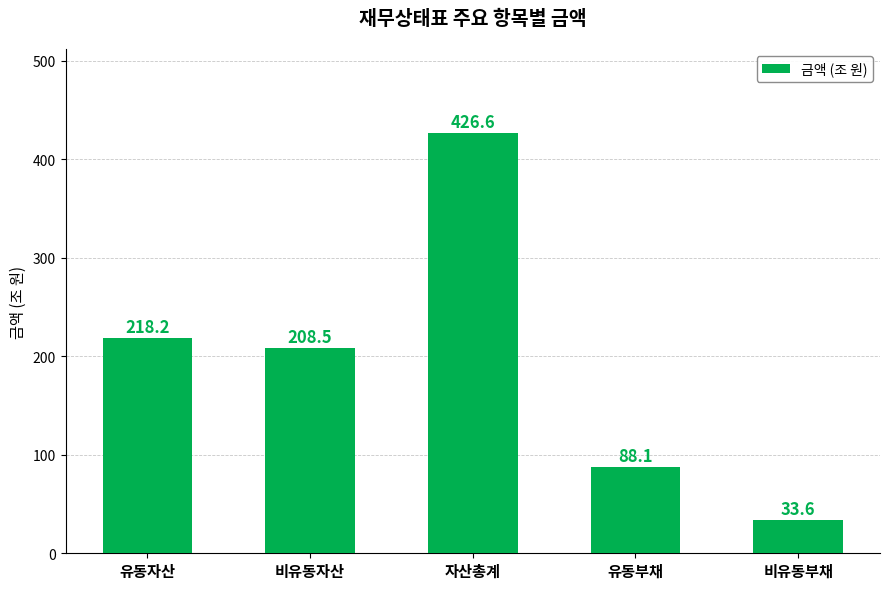

At which label is the value closest to 230?

유동자산